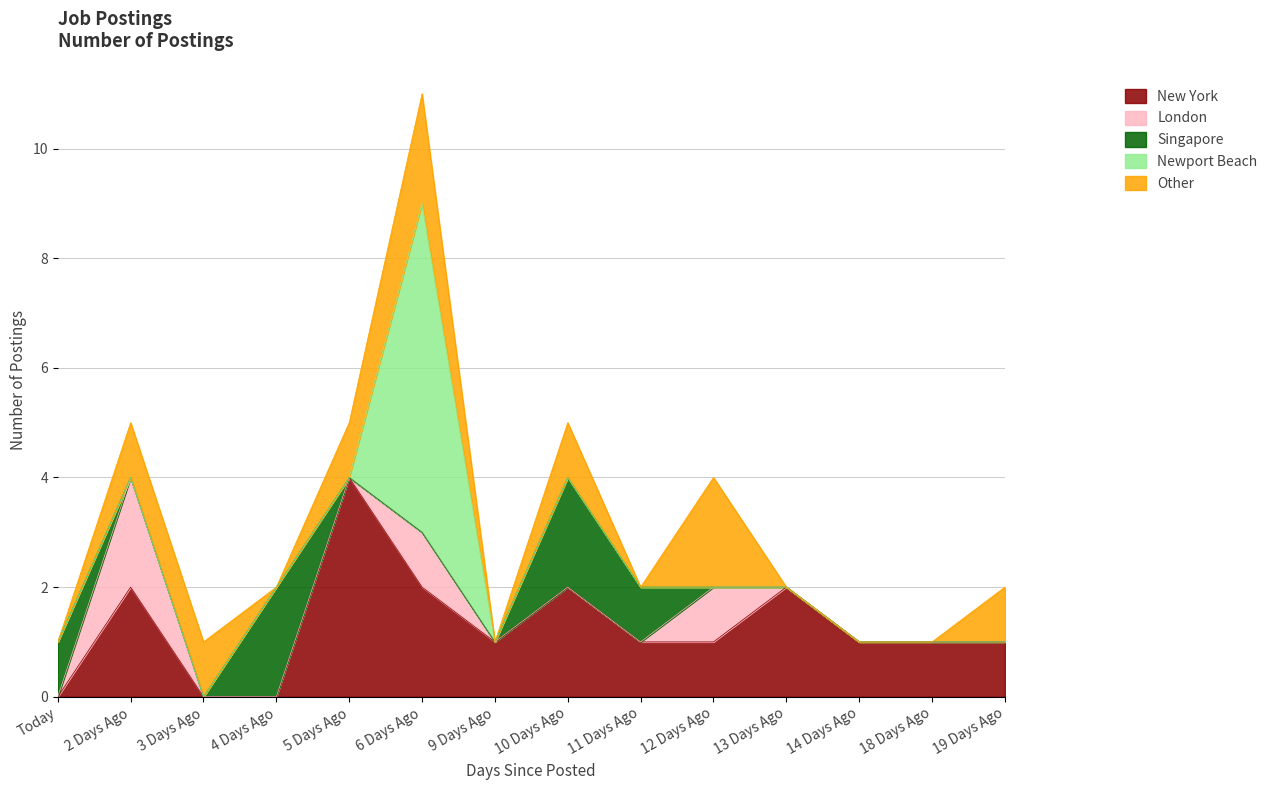

Count the number of data series in this chart.

5